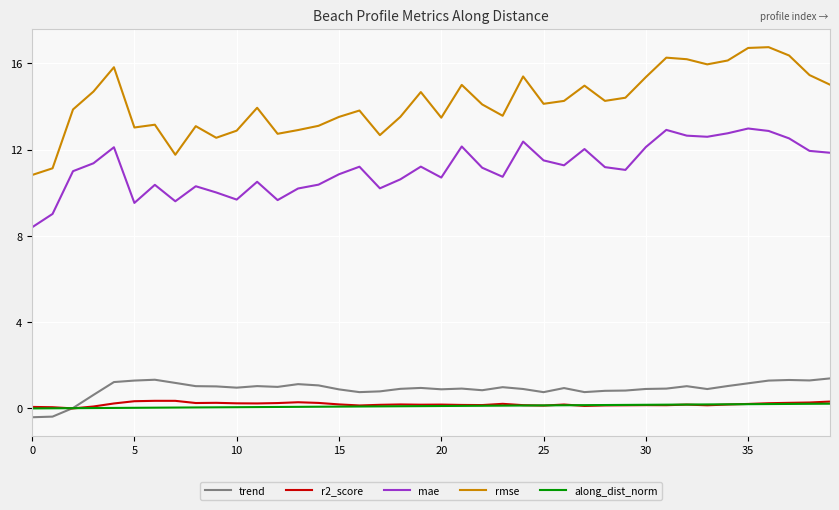

How many categories are shown in the chart?

40